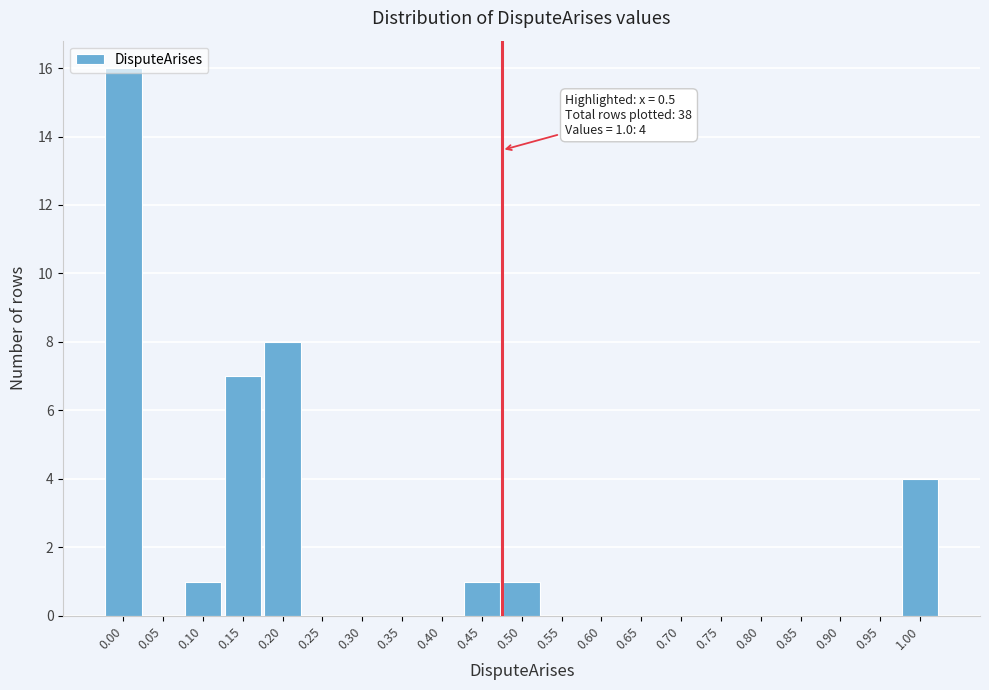

What is the sum of all values?

38